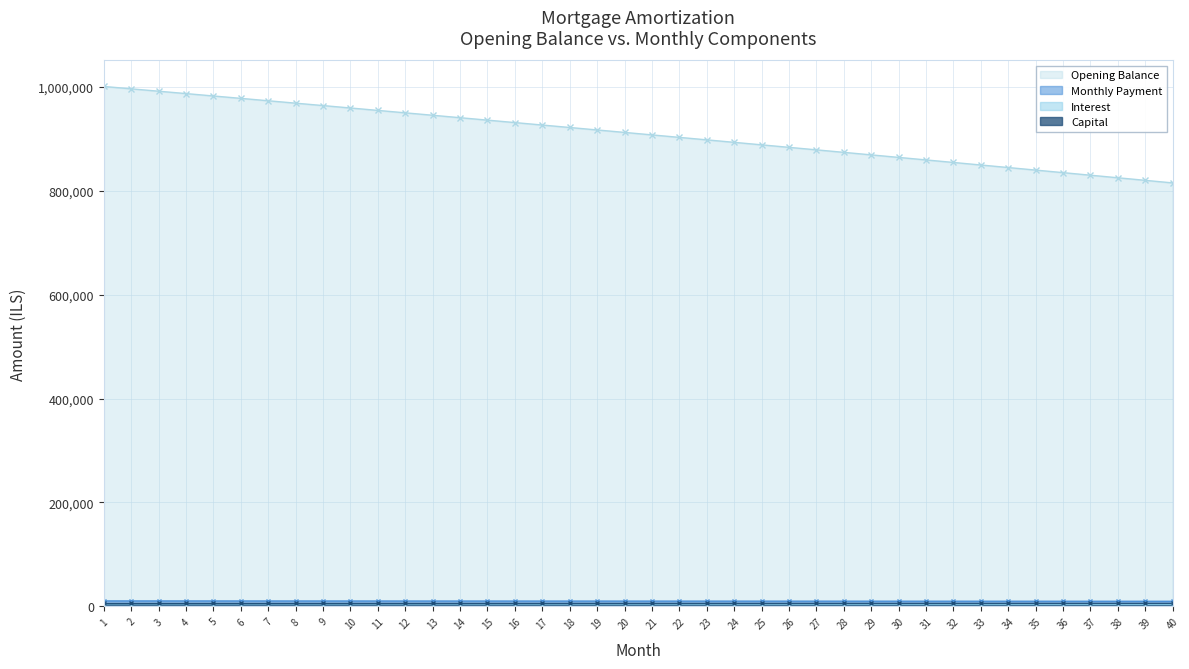

Reading left to right, extract all data points from this chart.

Opening Balance: 1=1001000.0	2=996434.3	3=991858.5	4=987272.6	5=982676.5	6=978070.2	7=973453.7	8=968827.0	9=964190.0	10=959542.9	11=954885.4	12=950217.7	13=945539.7	14=940851.4	15=936152.8	16=931443.8	17=926724.5	18=921994.8	19=917254.8	20=912504.3	21=907743.4	22=902972.1	23=898190.3	24=893398.1	25=888595.3	26=883782.1	27=878958.4	28=874124.1	29=869279.3	30=864423.9	31=859557.9	32=854681.4	33=849794.2	34=844896.4	35=839988.0	36=835068.9	37=830139.1	38=825198.6	39=820247.4	40=815285.5
Monthly Payment: 1=10357.6	2=10341.3	3=10324.9	4=10308.5	5=10292.0	6=10275.6	7=10259.0	8=10242.5	9=10225.8	10=10209.2	11=10192.5	12=10175.7	13=10158.9	14=10142.1	15=10125.2	16=10108.3	17=10091.3	18=10074.3	19=10057.2	20=10040.1	21=10023.0	22=10005.8	23=9988.6	24=9971.3	25=9954.0	26=9936.6	27=9919.2	28=9901.7	29=9884.2	30=9866.7	31=9849.1	32=9831.5	33=9813.8	34=9796.1	35=9778.3	36=9760.5	37=9742.6	38=9724.7	39=9706.7	40=9688.7
Interest: 1=4796.5	2=4774.6	3=4752.7	4=4730.7	5=4708.7	6=4686.6	7=4664.5	8=4642.3	9=4620.1	10=4597.8	11=4575.5	12=4553.1	13=4530.7	14=4508.2	15=4485.7	16=4463.2	17=4440.6	18=4417.9	19=4395.2	20=4372.4	21=4349.6	22=4326.7	23=4303.8	24=4280.9	25=4257.9	26=4234.8	27=4211.7	28=4188.5	29=4165.3	30=4142.0	31=4118.7	32=4095.3	33=4071.9	34=4048.5	35=4024.9	36=4001.4	37=3977.7	38=3954.1	39=3930.4	40=3906.6
Capital: 1=5561.1	2=5566.7	3=5572.2	4=5577.8	5=5583.4	6=5589.0	7=5594.6	8=5600.2	9=5605.8	10=5611.4	11=5617.0	12=5622.6	13=5628.2	14=5633.8	15=5639.5	16=5645.1	17=5650.8	18=5656.4	19=5662.1	20=5667.7	21=5673.4	22=5679.1	23=5684.7	24=5690.4	25=5696.1	26=5701.8	27=5707.5	28=5713.2	29=5718.9	30=5724.7	31=5730.4	32=5736.1	33=5741.9	34=5747.6	35=5753.3	36=5759.1	37=5764.9	38=5770.6	39=5776.4	40=5782.2